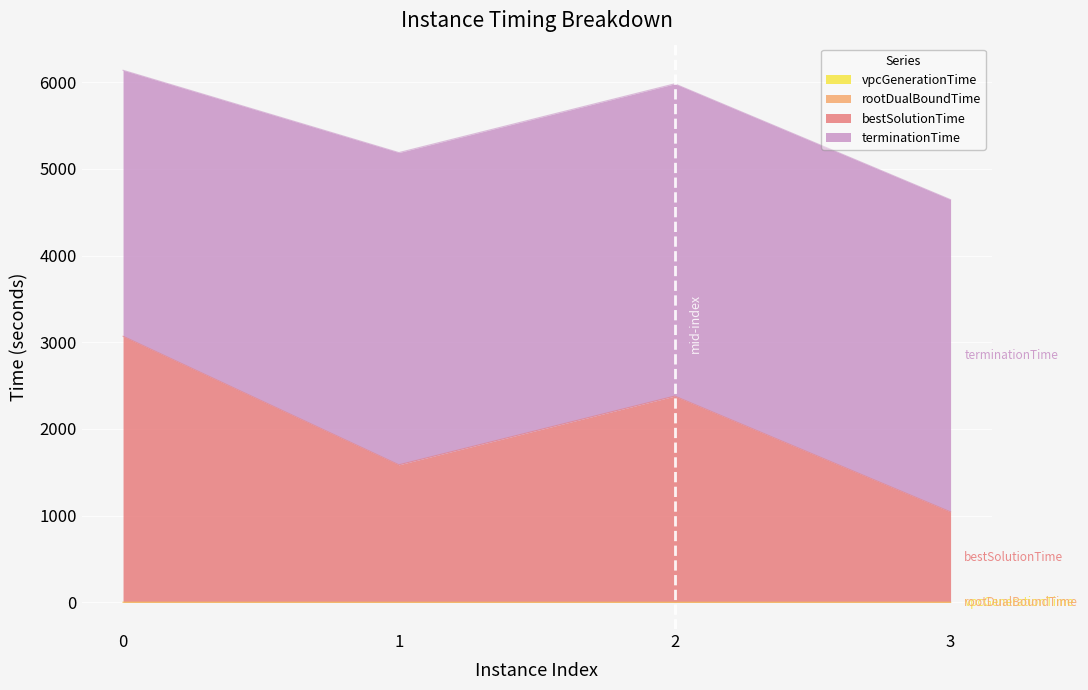

Is it true that vpcGenerationTime equals 0.4 at 1?

False